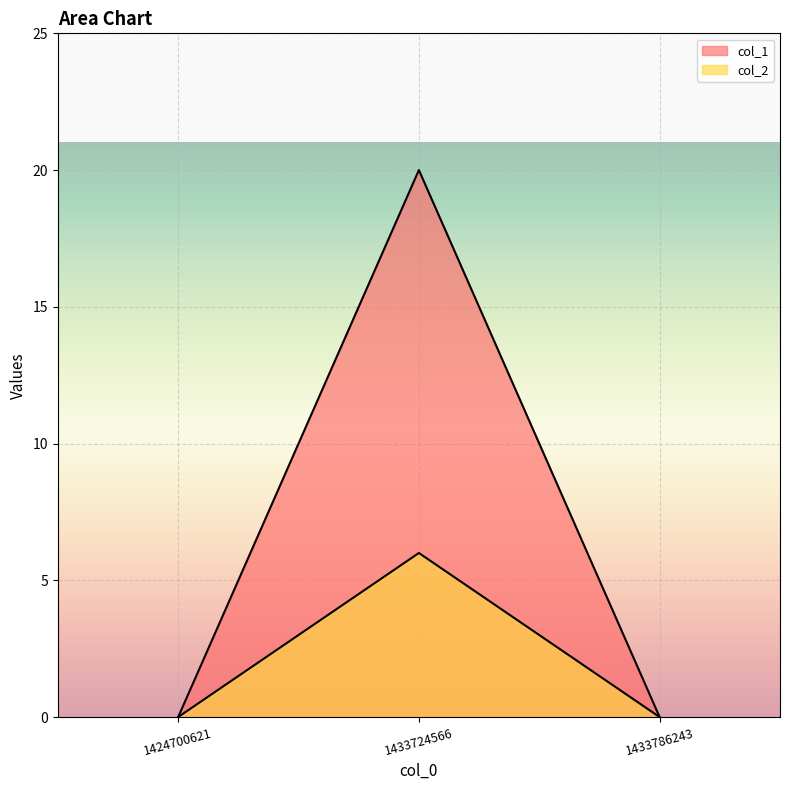

At 1424700621, list the series in order from smallest to largest.

col_1, col_2